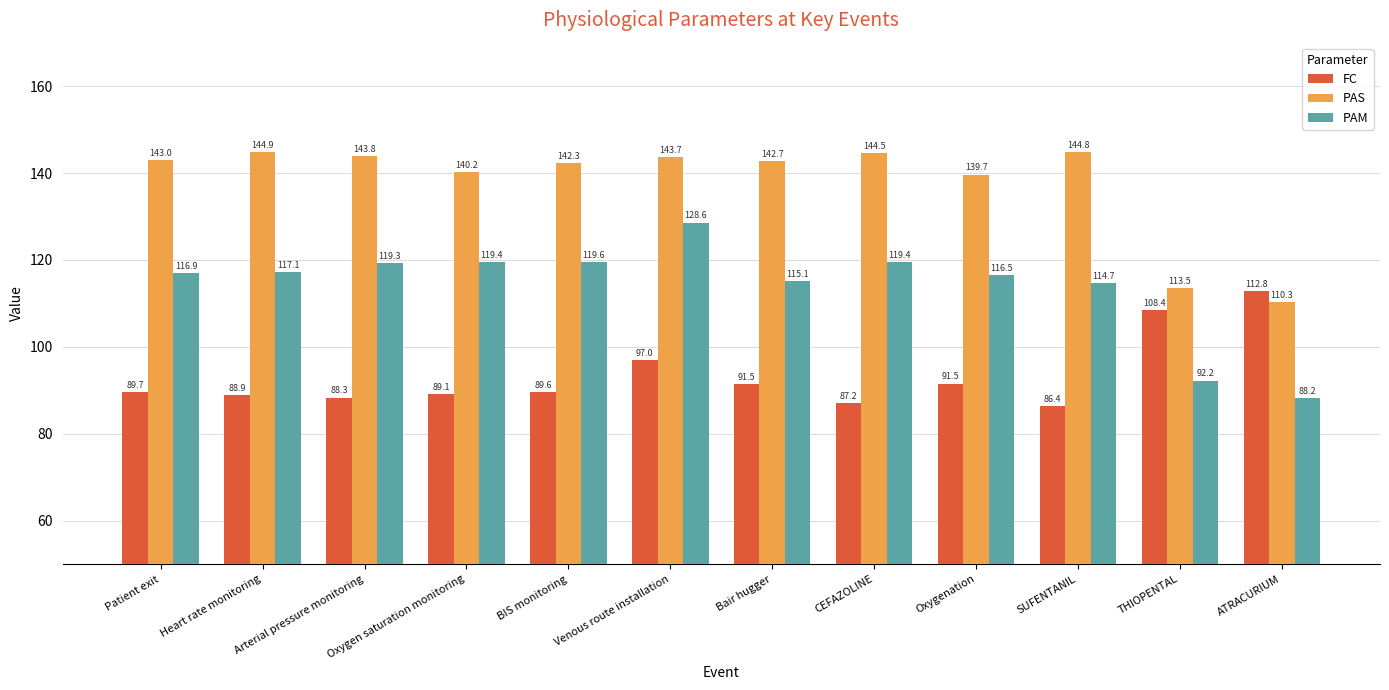

What is the smallest value displayed?

86.4